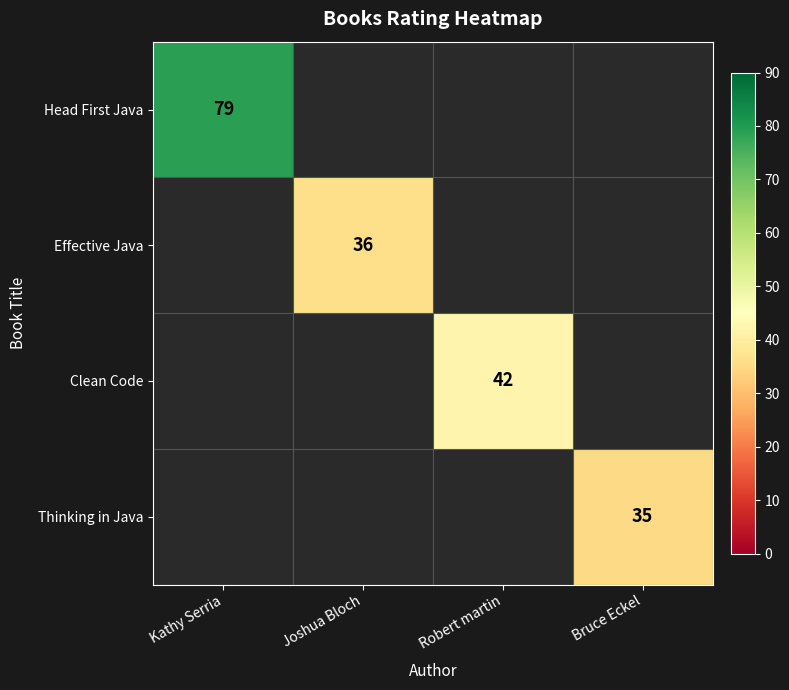

The value of Effective Java at Joshua Bloch is 36. True or false?

True